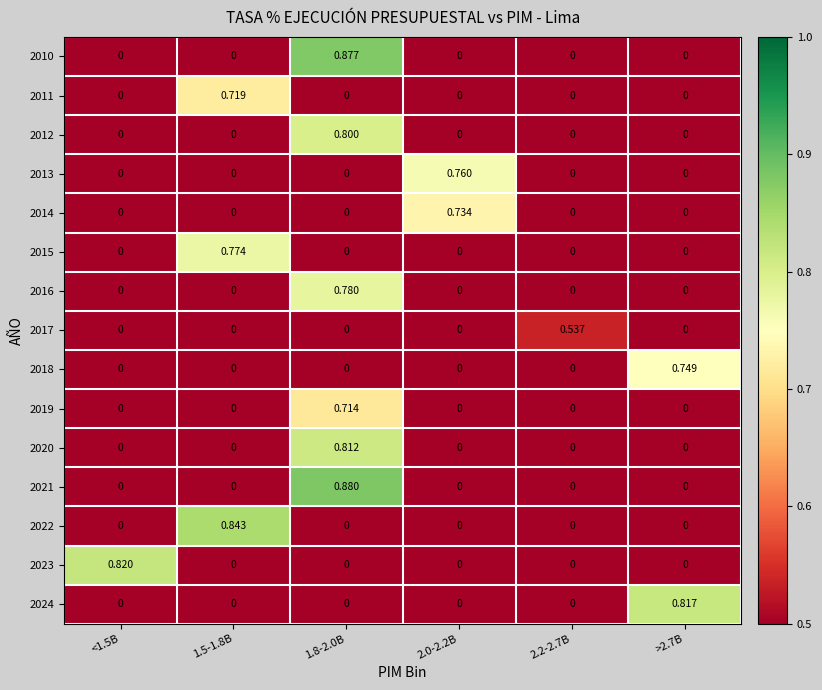

How many series are shown in this chart?

15